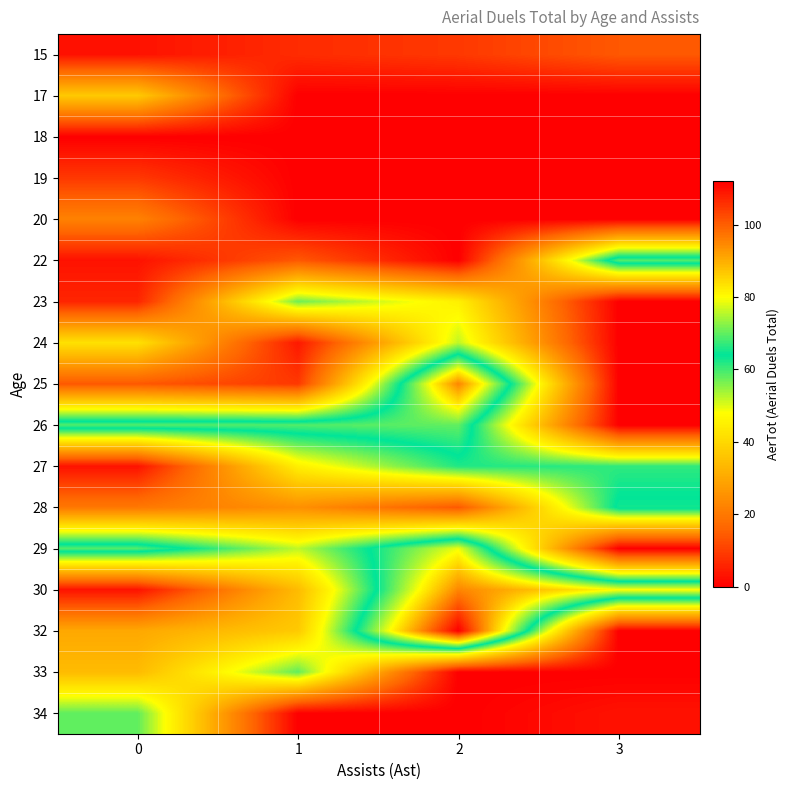

List the series in order of their peak value, lowest first.

18, 19, 15, 20, 17, 24, 23, 33, 34, 27, 28, 22, 26, 29, 25, 30, 32